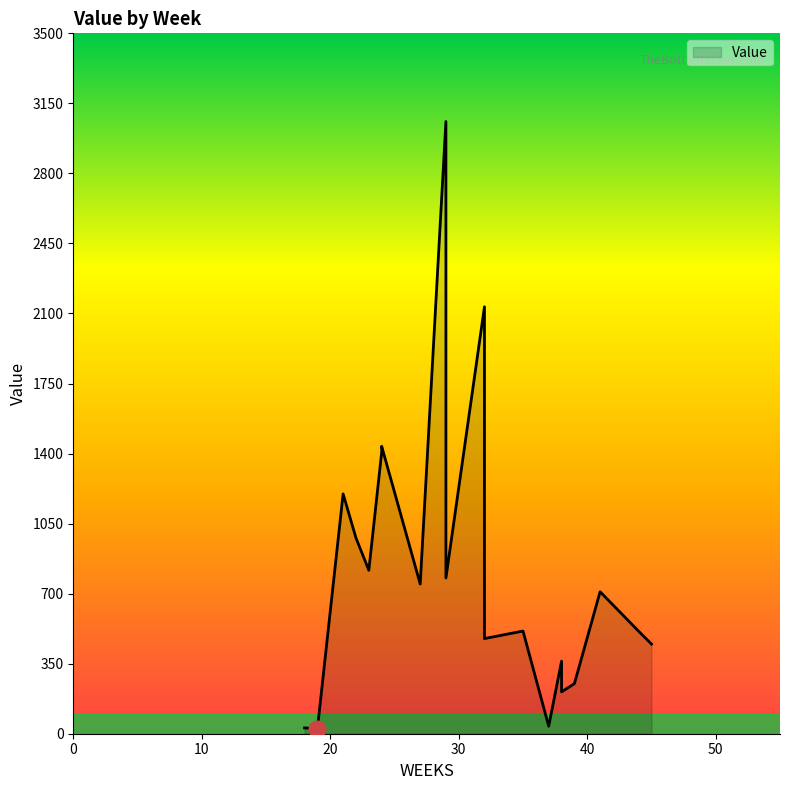

What is the value of the 17th point from the left?

250.2